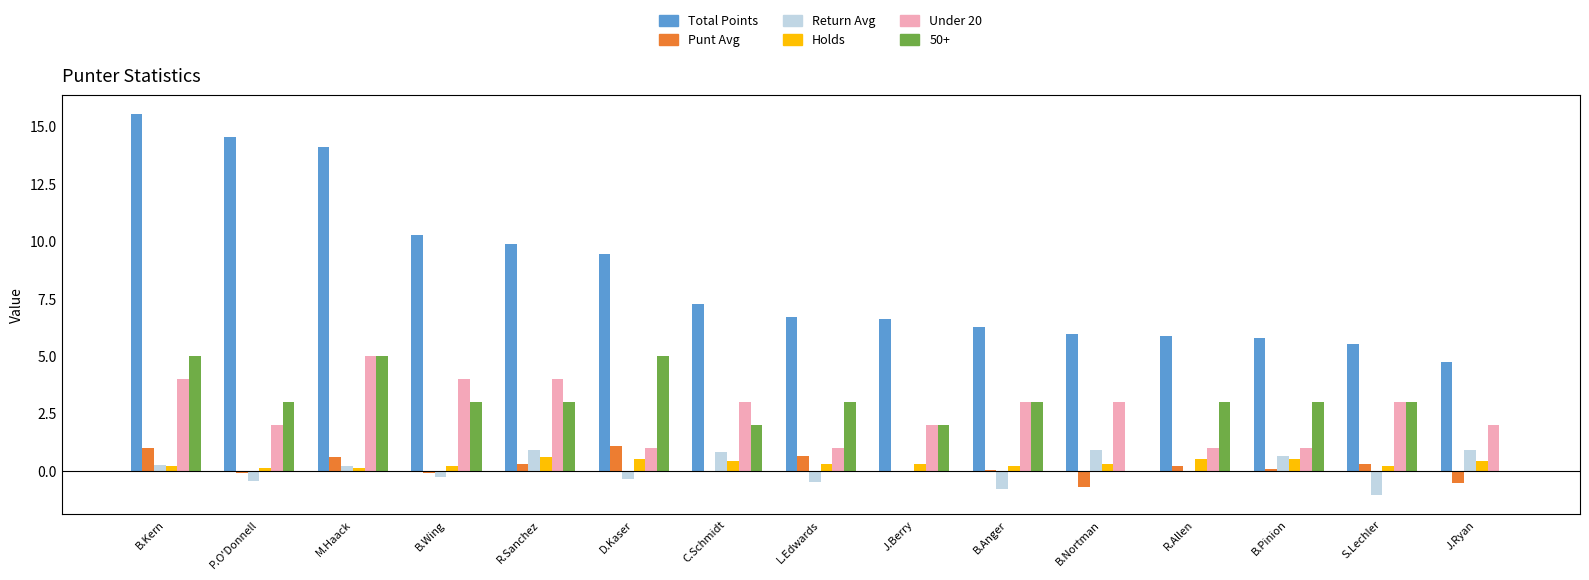

What is the greatest value displayed?

15.5